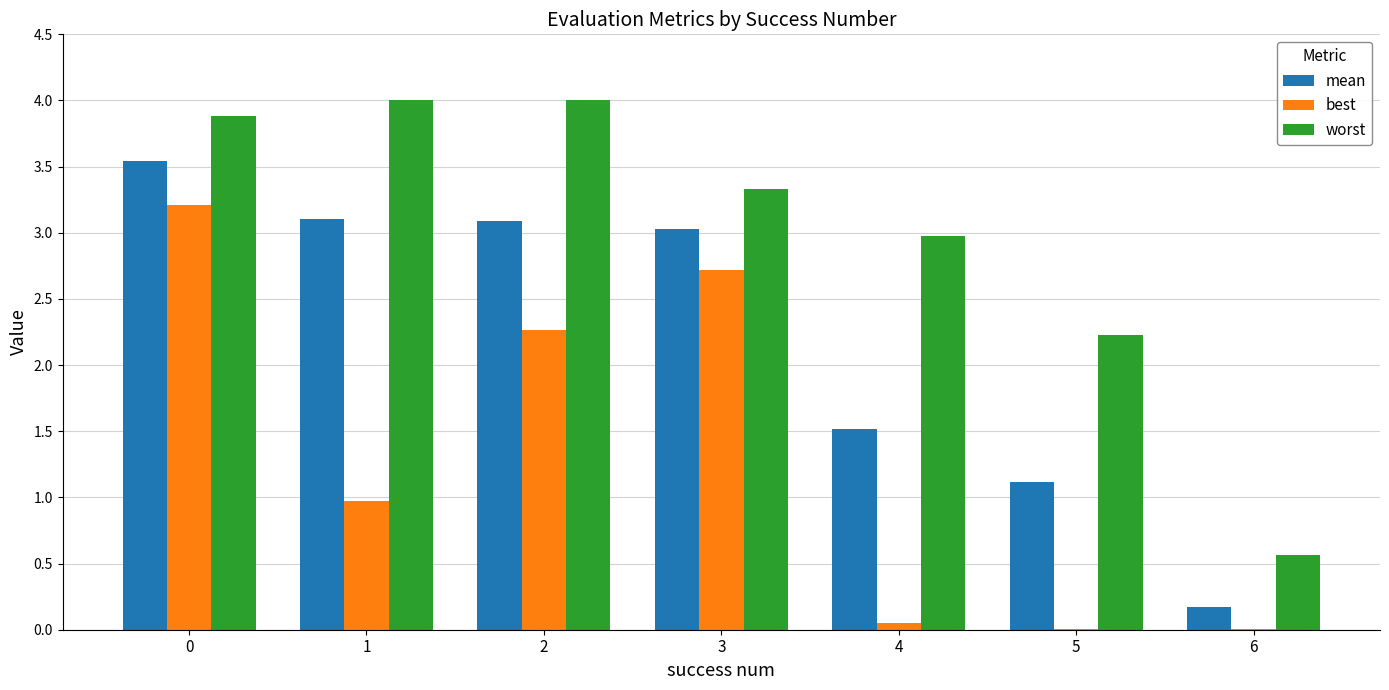

What is the total value across all series at 1?

8.1